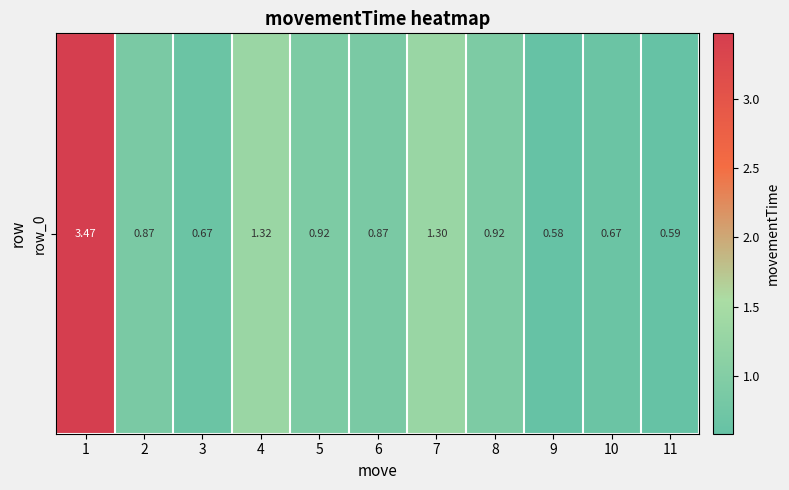

True or false: the data shows 1.4 at 2.

False